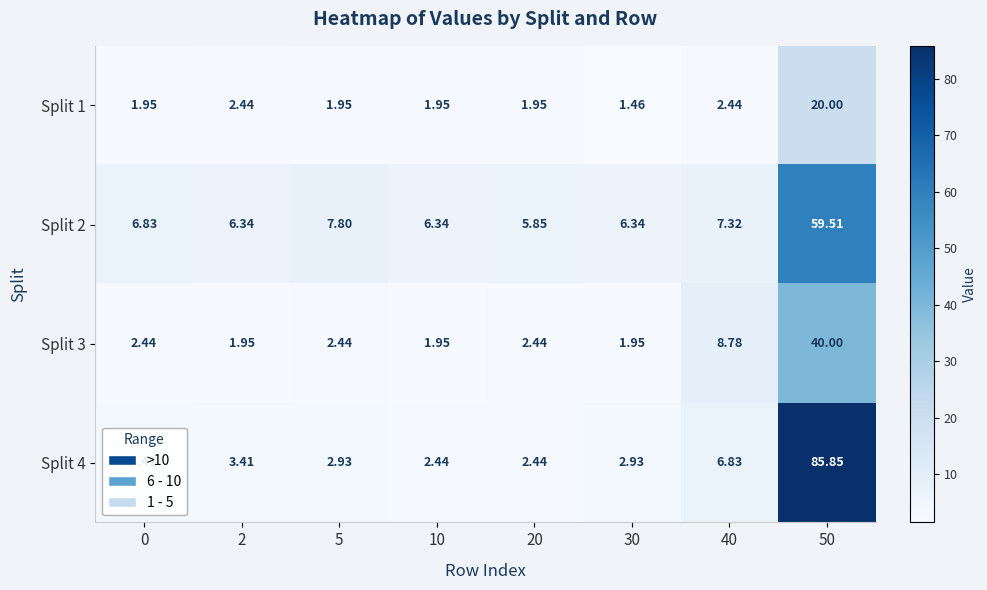

Is the value of Split 1 at 30 greater than the value of Split 2 at 0?

No